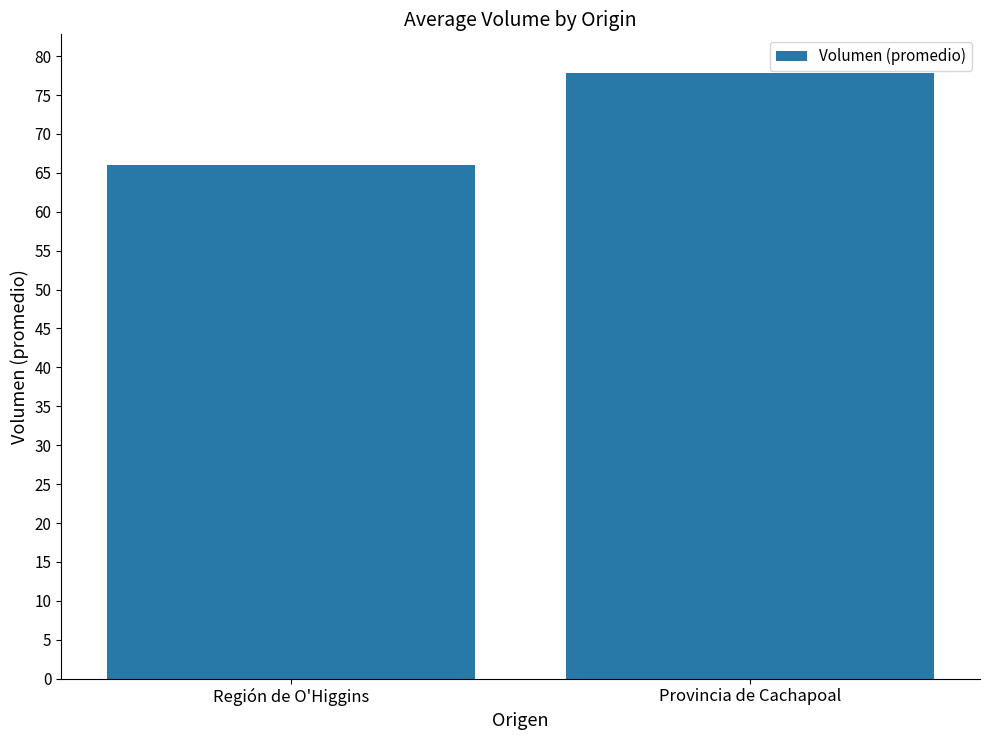

Which label corresponds to the smallest value in the chart?

Región de O'Higgins